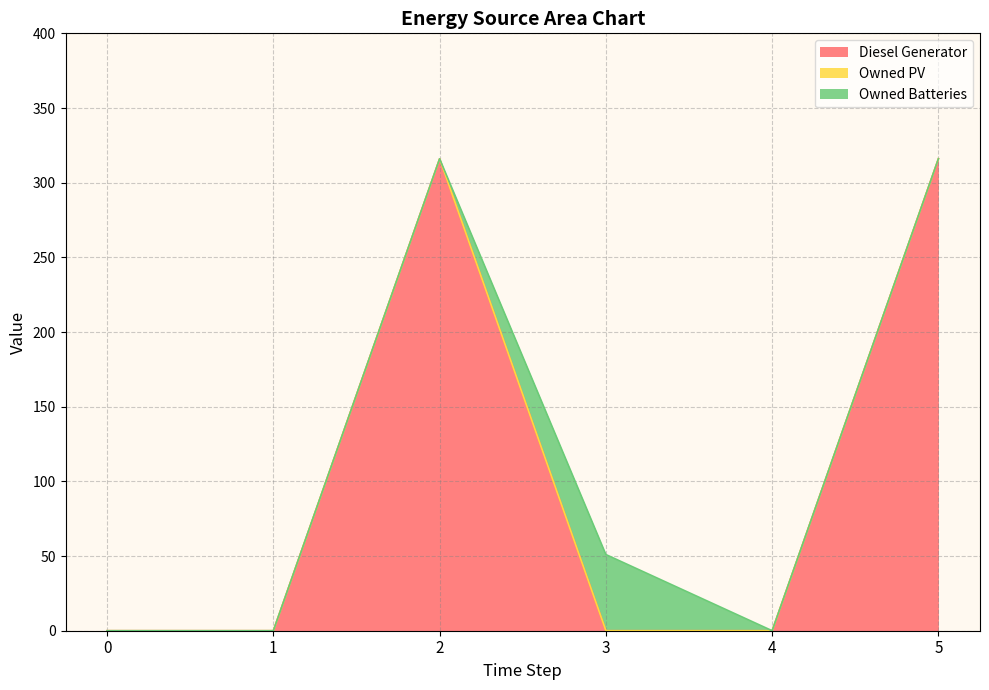

Reading left to right, extract all data points from this chart.

Diesel Generator: 0	0	316	0	0	316
Owned PV: 0	0	0	0	0	0
Owned Batteries: 0	0	0	51	0	0